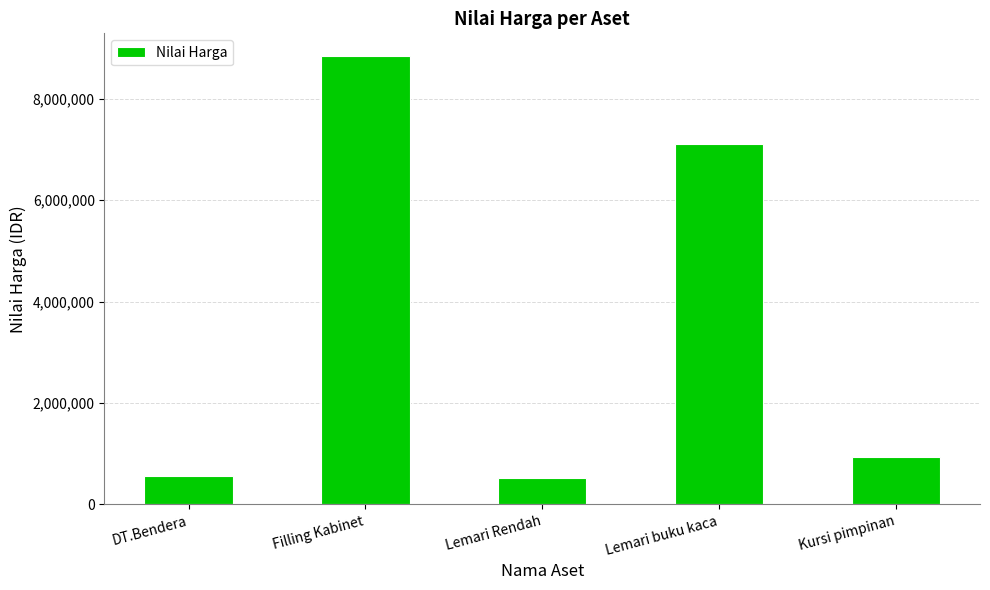

Are the bars grouped side by side (vs. stacked)?

No